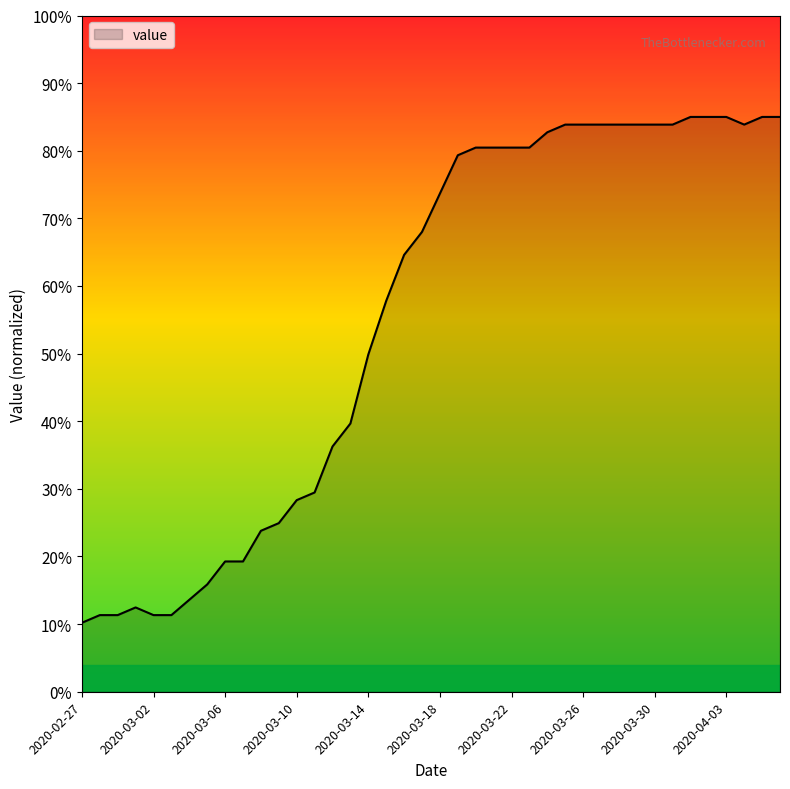

What is the minimum value shown in the chart?

10.2